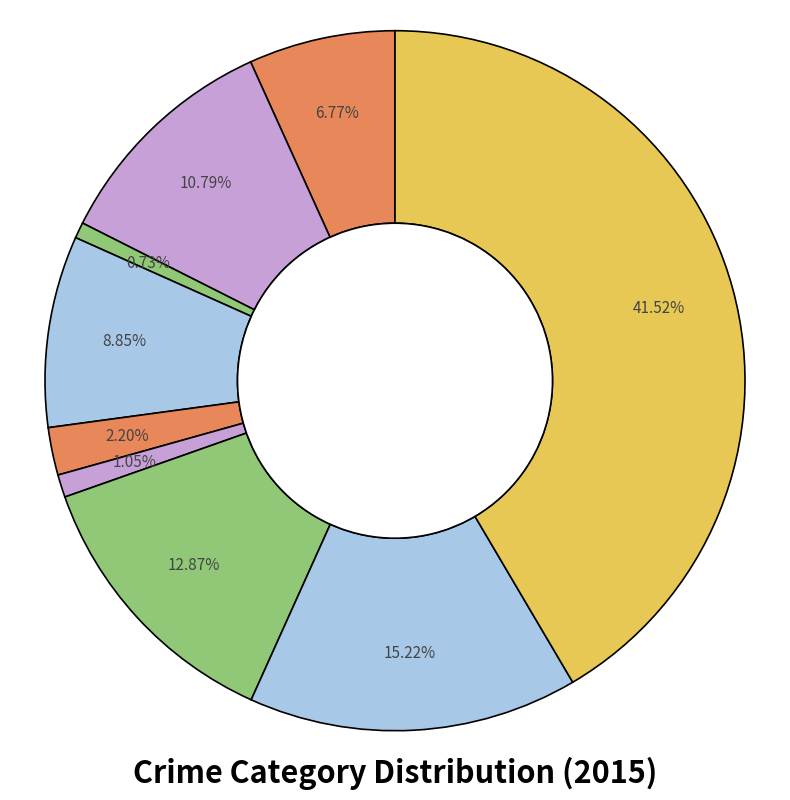

Rank the categories by value from highest to lowest.

Theft, Robbery, Motor Vehicle Theft, Aggravated Battery, Burglary, Aggravated Assault, Criminal Sexual Assault, Homicide, Arson